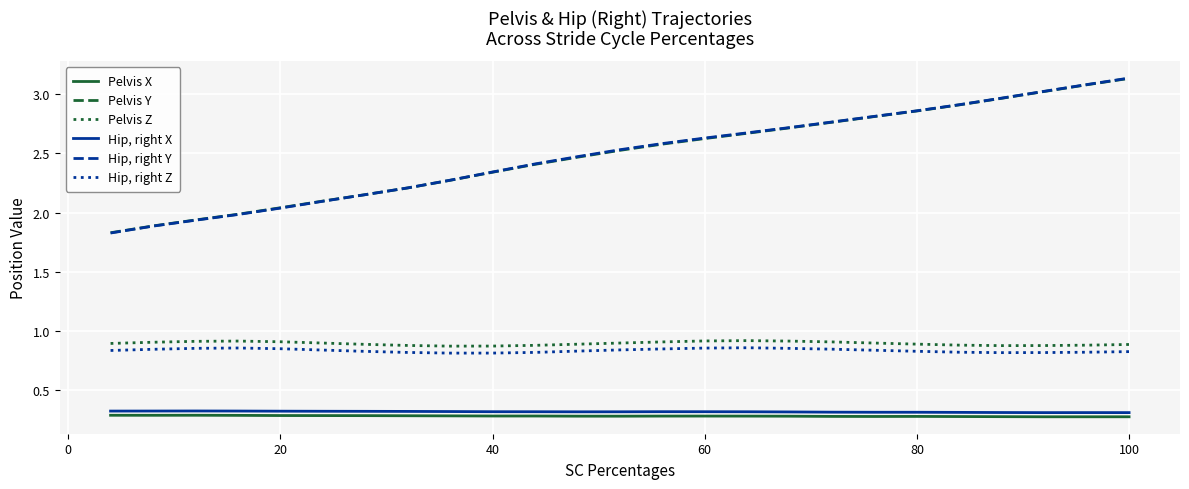

How many lines are shown in the chart?

6